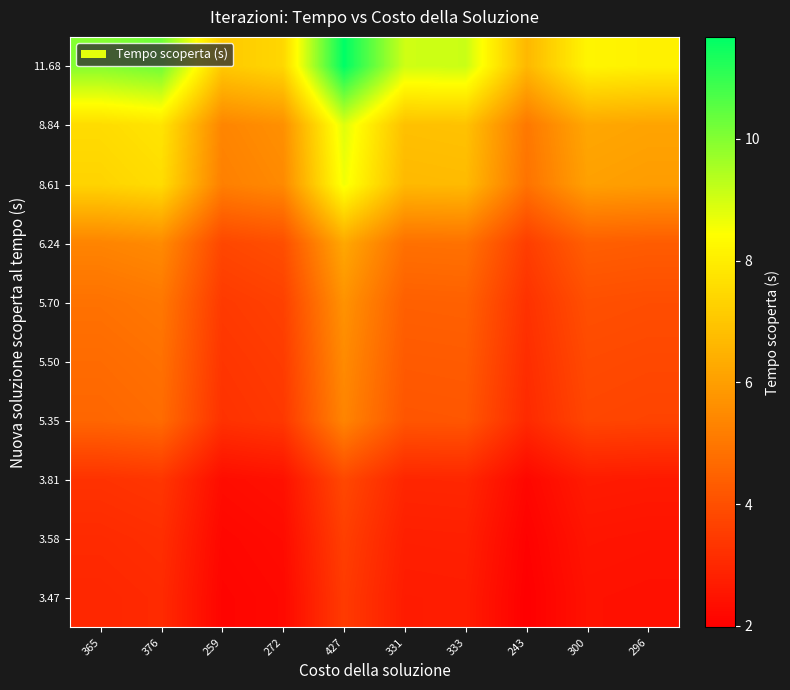

Reading left to right, list all the values displayed in this chart.

3.47: 365=3.0	376=3.1	259=2.1	272=2.2	427=3.5	331=2.7	333=2.7	243=2.0	300=2.4	296=2.4
3.58: 365=3.1	376=3.2	259=2.2	272=2.3	427=3.6	331=2.8	333=2.8	243=2.0	300=2.5	296=2.5
3.81: 365=3.3	376=3.4	259=2.3	272=2.4	427=3.8	331=3.0	333=3.0	243=2.2	300=2.7	296=2.6
5.35: 365=4.6	376=4.7	259=3.2	272=3.4	427=5.3	331=4.1	333=4.2	243=3.0	300=3.8	296=3.7
5.50: 365=4.7	376=4.8	259=3.3	272=3.5	427=5.5	331=4.3	333=4.3	243=3.1	300=3.9	296=3.8
5.70: 365=4.9	376=5.0	259=3.5	272=3.6	427=5.7	331=4.4	333=4.4	243=3.2	300=4.0	296=3.9
6.24: 365=5.3	376=5.5	259=3.8	272=4.0	427=6.2	331=4.8	333=4.9	243=3.5	300=4.4	296=4.3
8.61: 365=7.4	376=7.6	259=5.2	272=5.5	427=8.6	331=6.7	333=6.7	243=4.9	300=6.0	296=6.0
8.84: 365=7.6	376=7.8	259=5.4	272=5.6	427=8.8	331=6.9	333=6.9	243=5.0	300=6.2	296=6.1
11.68: 365=10.0	376=10.3	259=7.1	272=7.4	427=11.7	331=9.1	333=9.1	243=6.6	300=8.2	296=8.1